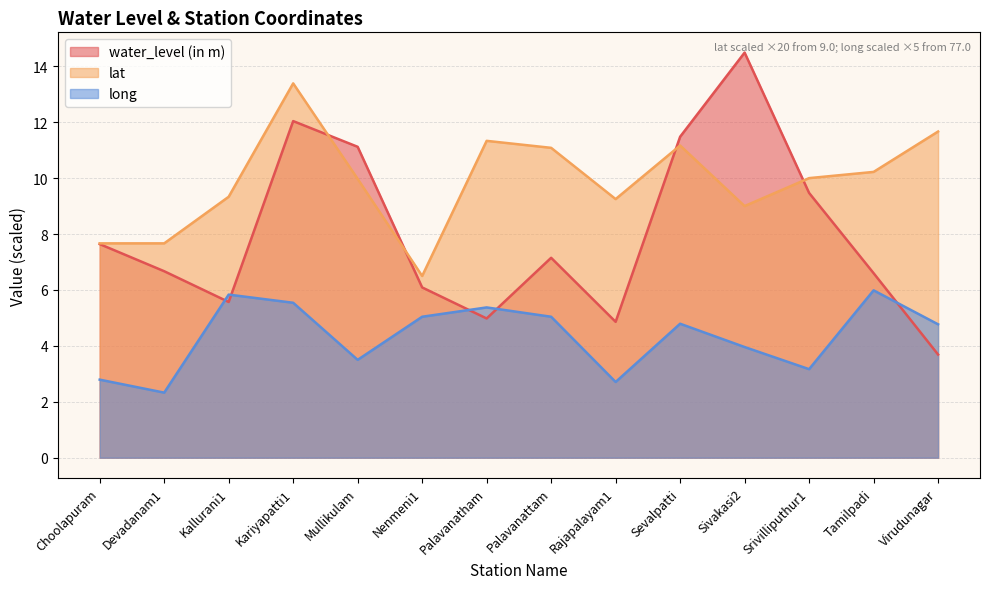

What is the spread (max minus min) of values at Sevalpatti?

6.7